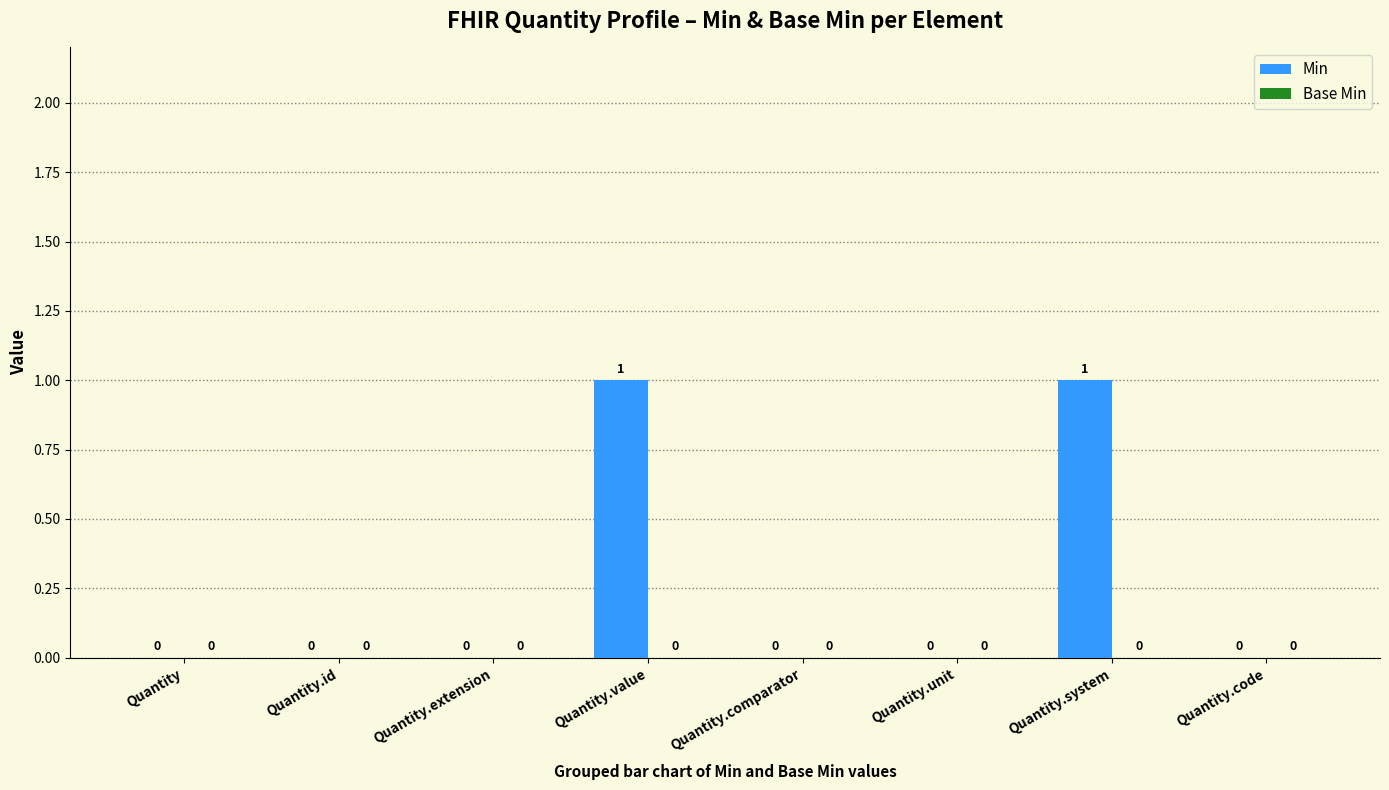

The chart shows a value of 0 at Quantity.code. True or false?

True